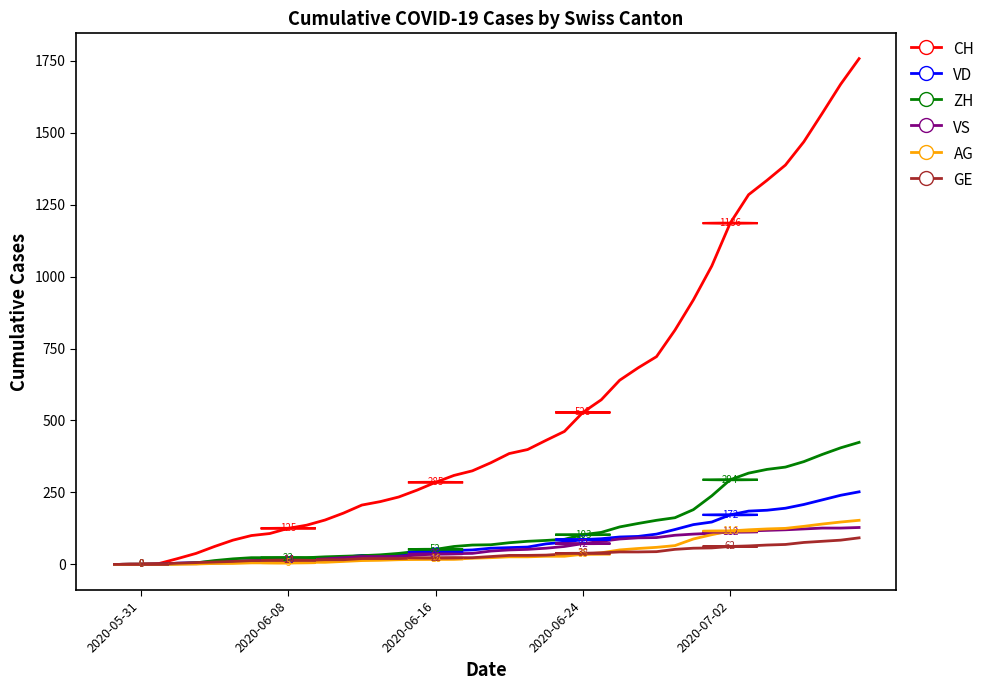

At how many categories does at least one series exceed 1685?

1